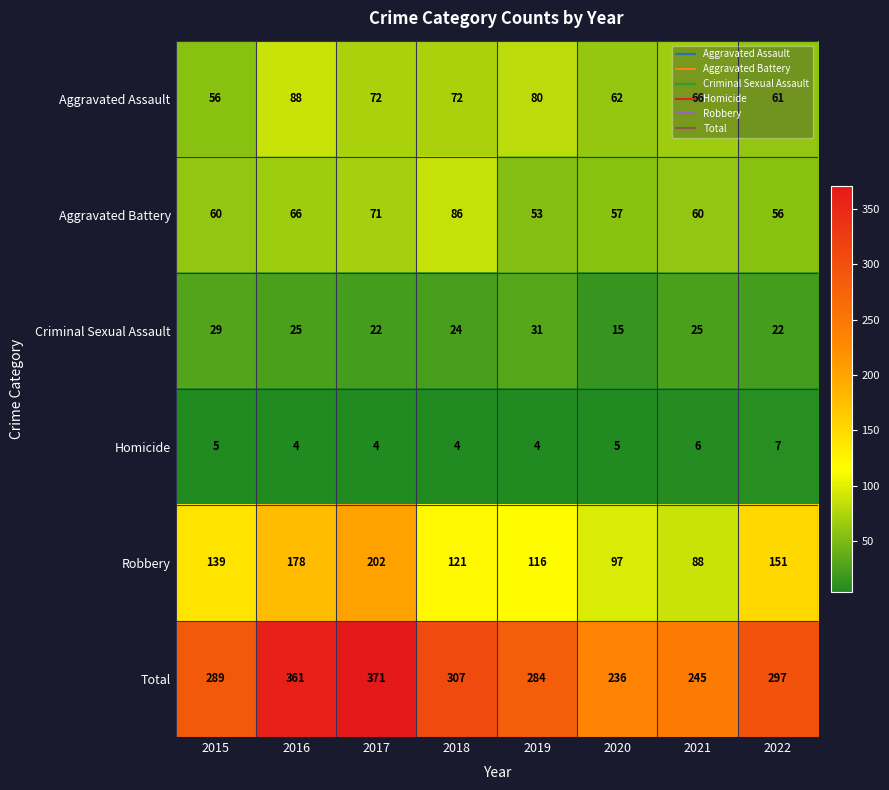

What is the minimum value shown in the chart?

4